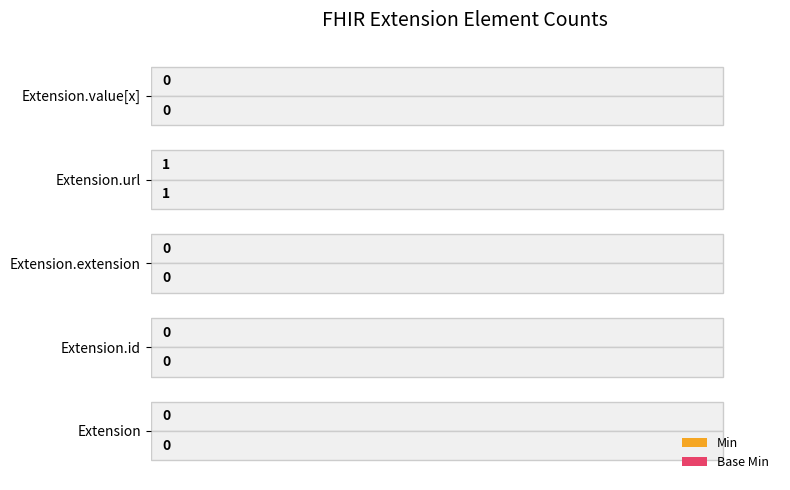

Is the value of Base Min at Extension greater than the value of Min at Extension.url?

No